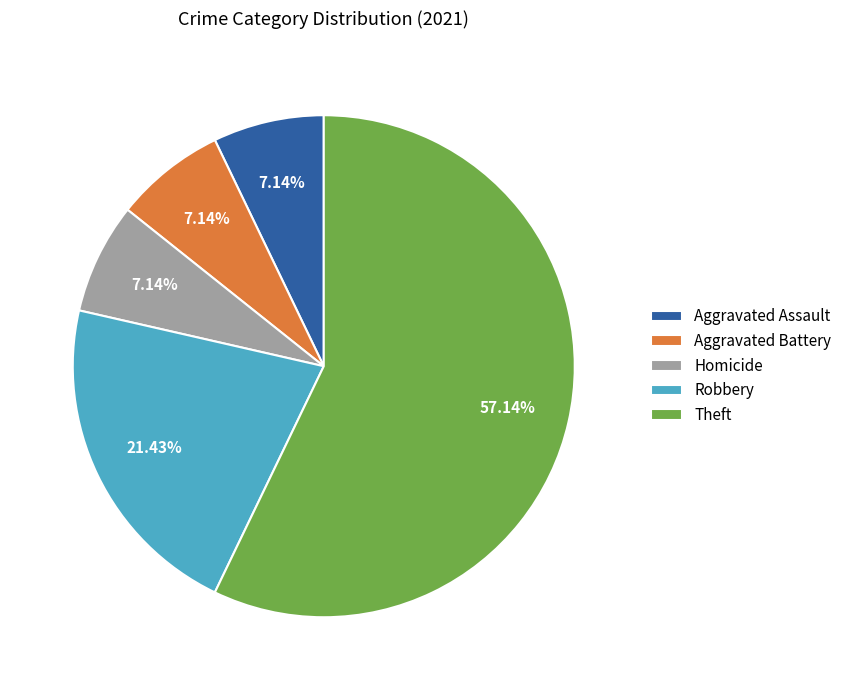

Is the sum of Robbery and Aggravated Assault greater than half?

No